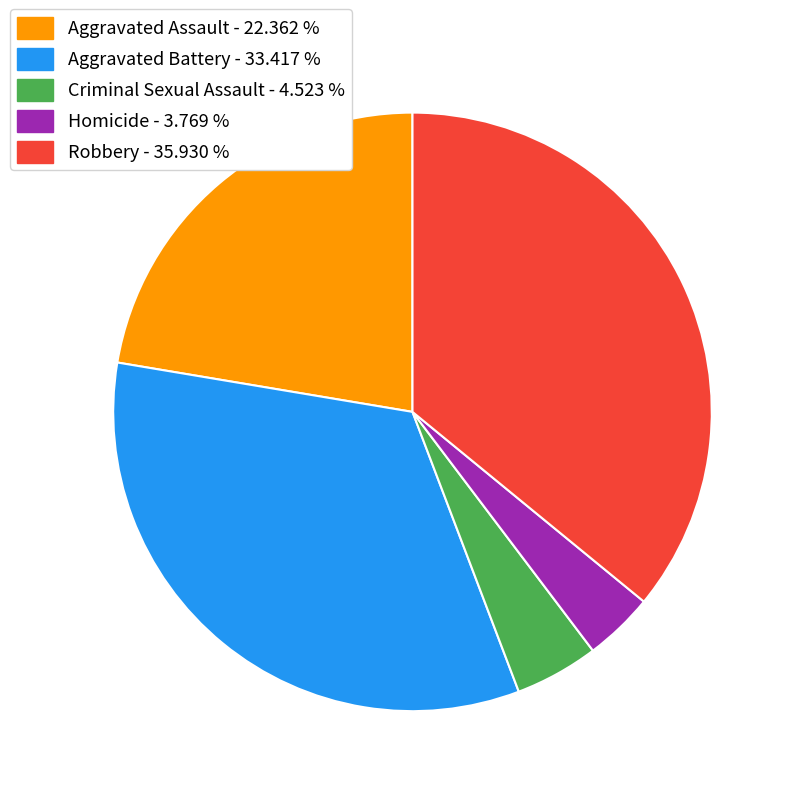

Which category has the smallest portion of the pie?

Homicide